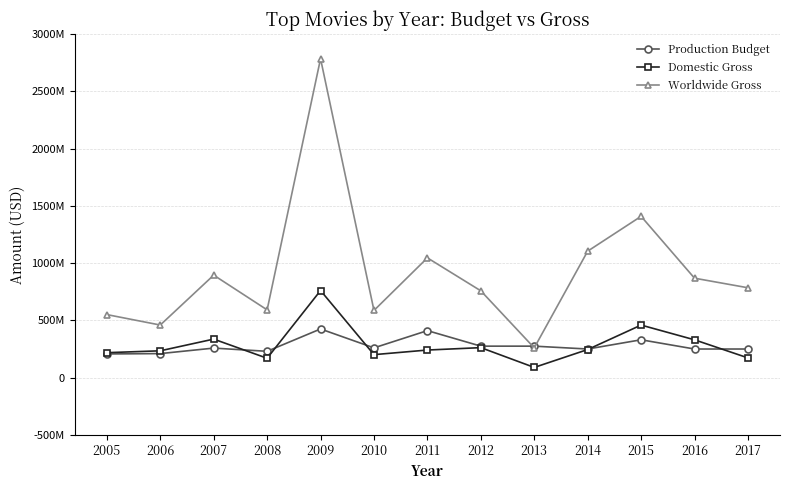

Is this an area chart (filled region under the line)?

No